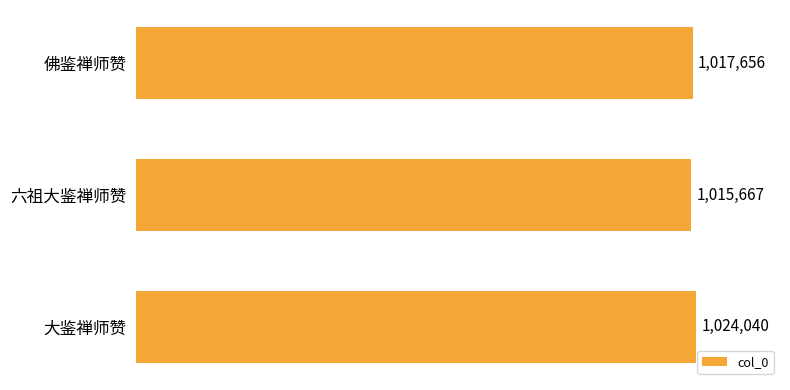

What is the label of the 2nd bar from the top?

六祖大鉴禅师赞